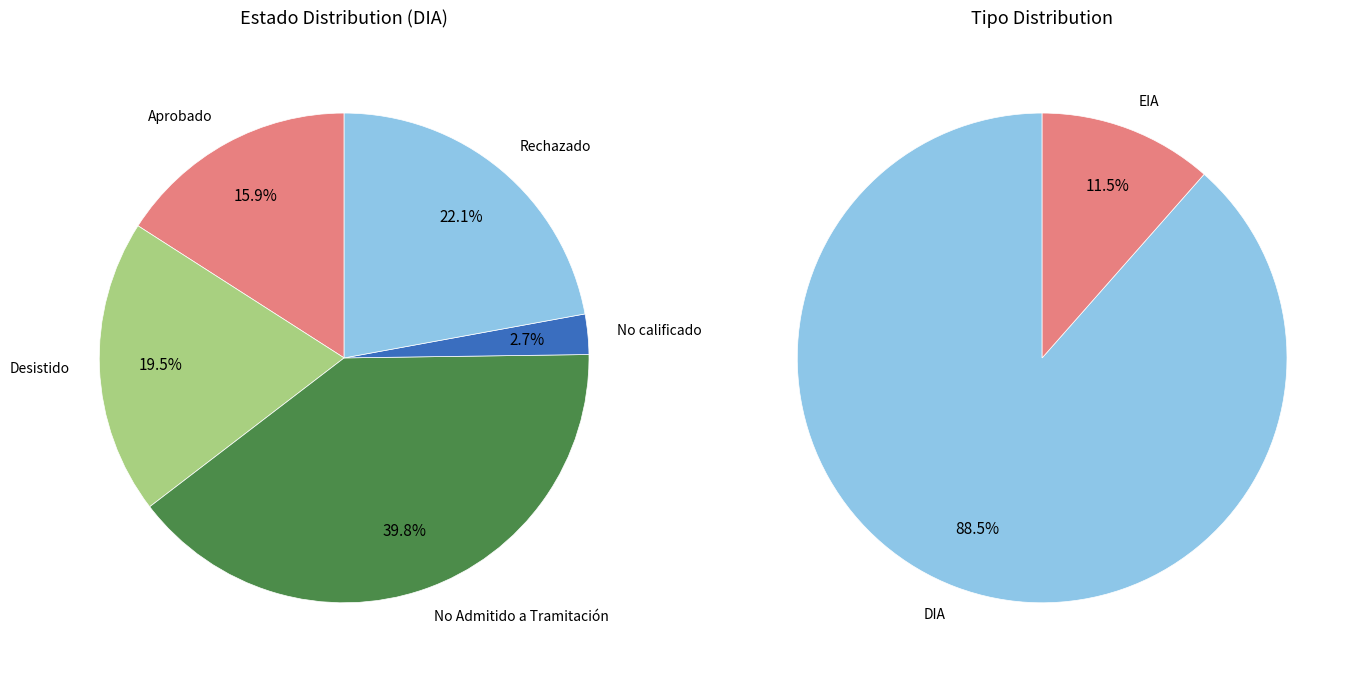

Does Rechazado account for over 50% of the chart?

No